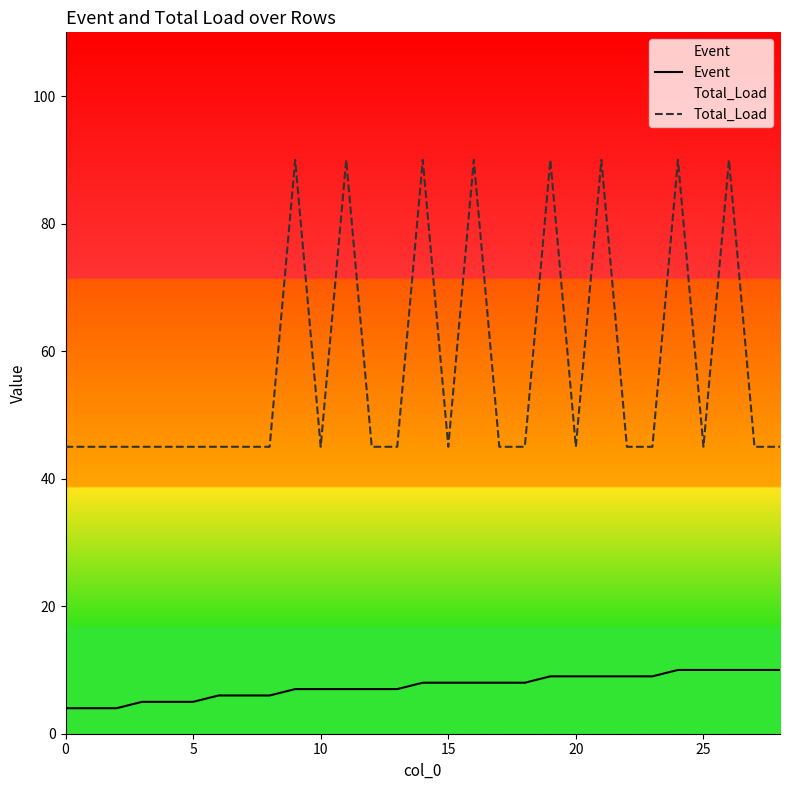

What is the maximum value shown in the chart?

90